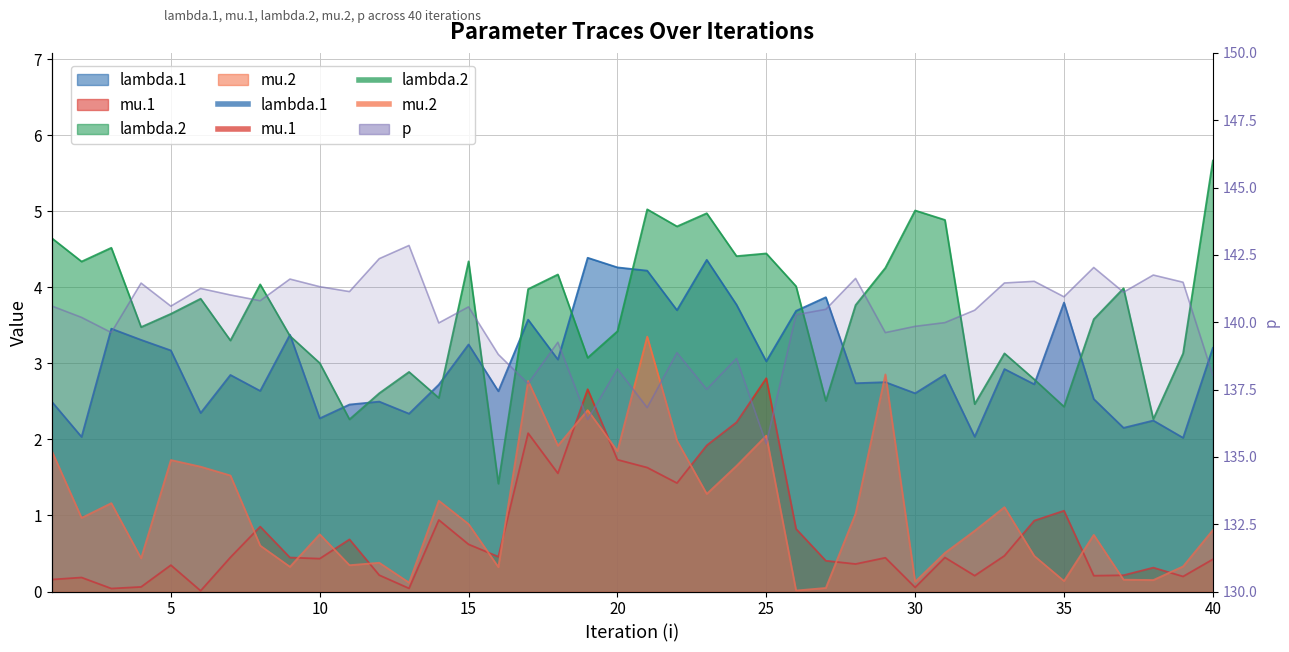

How many values in the lambda.2 series exceed 3?

30